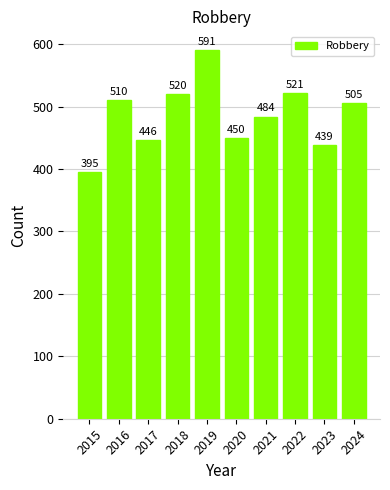

What is the change in value from 2019 to 2022?

-70